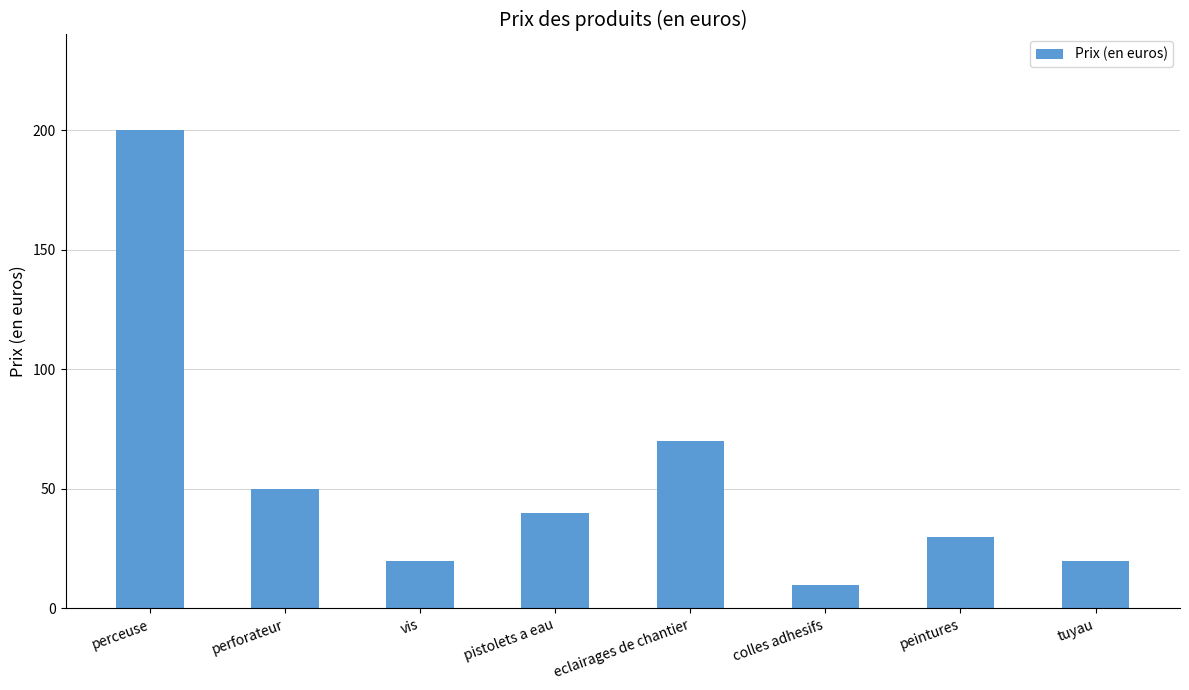

What is the difference between the values at peintures and tuyau?

10